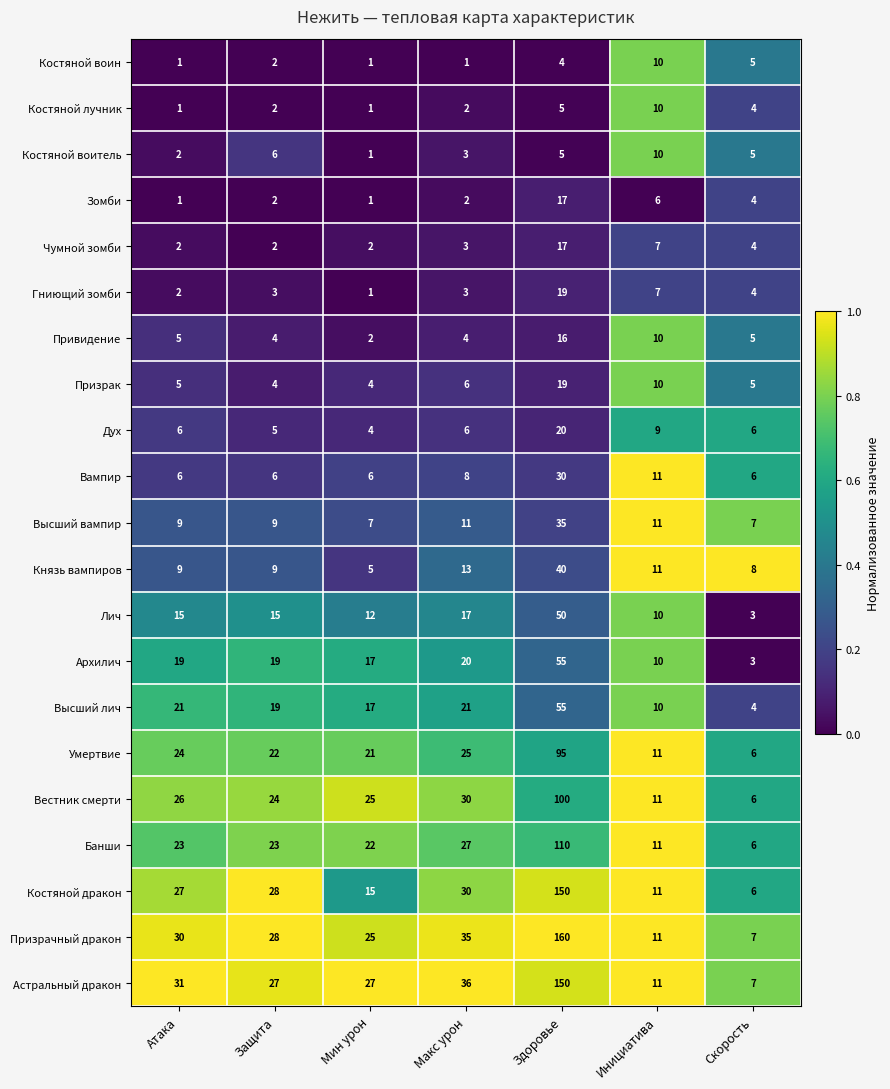

List the labels in order of Призрачный дракон value, smallest first.

Скорость, Инициатива, Мин урон, Защита, Атака, Макс урон, Здоровье